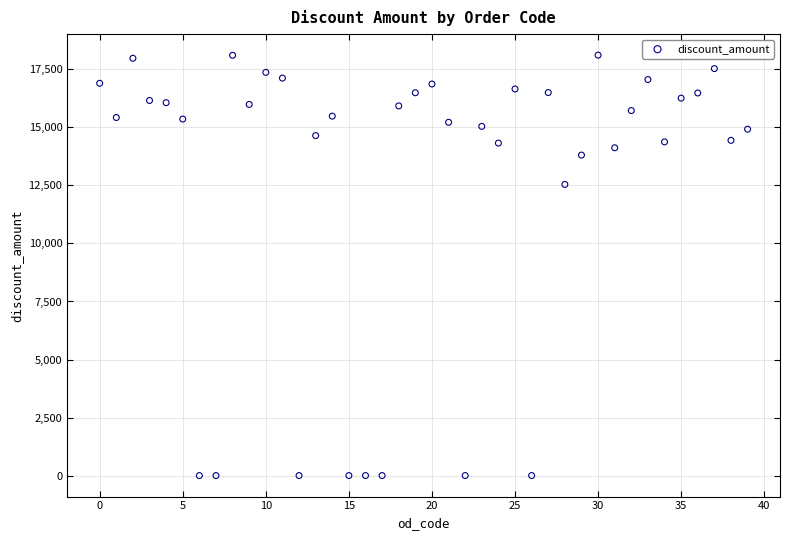

What is the range of Y values (max minus min)?

18112.7